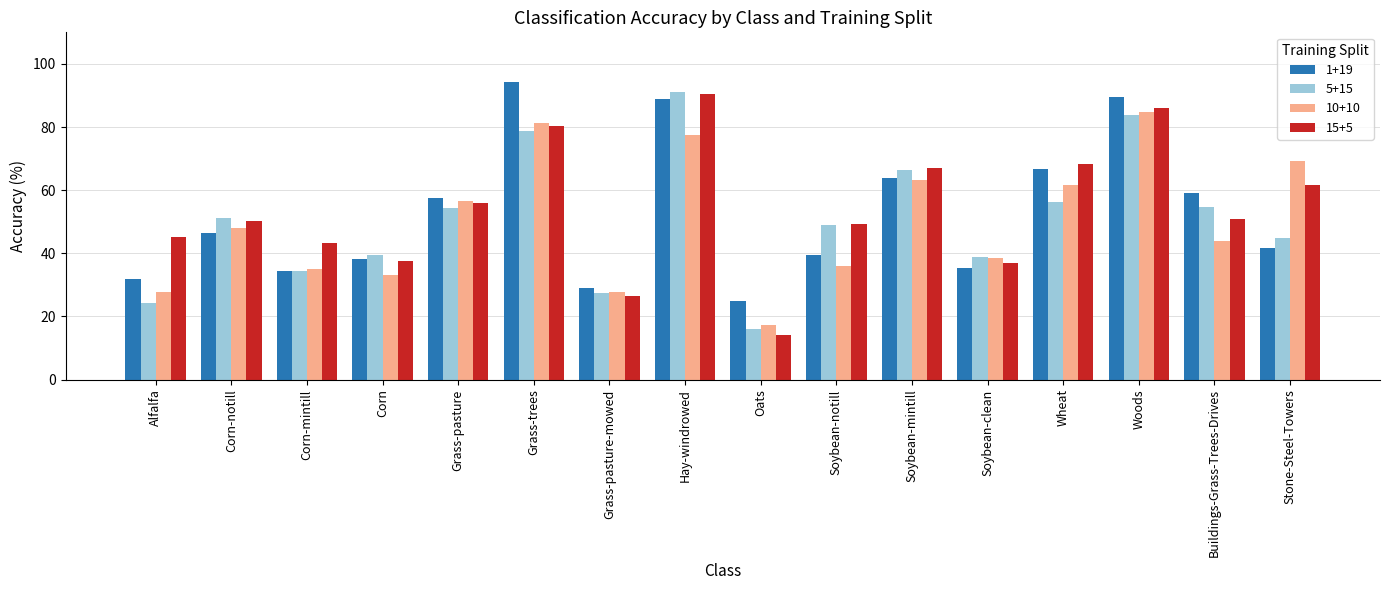

Which label corresponds to the largest value in the chart?

Grass-trees